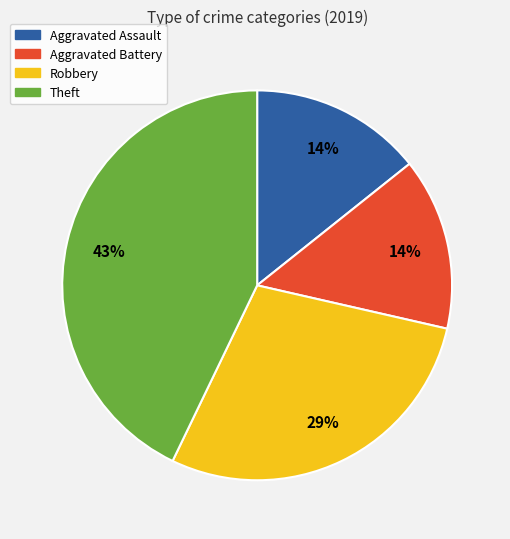

To the nearest percent, what percentage of the pie is Robbery?

29%